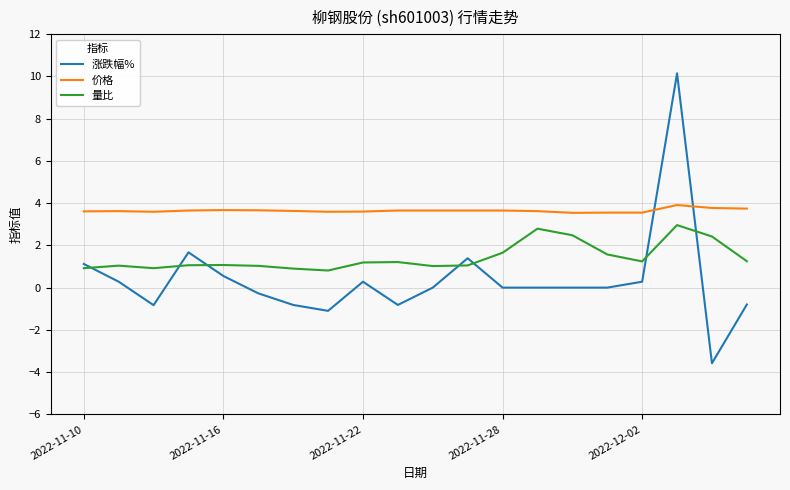

Which series has the widest spread of values?

涨跌幅%